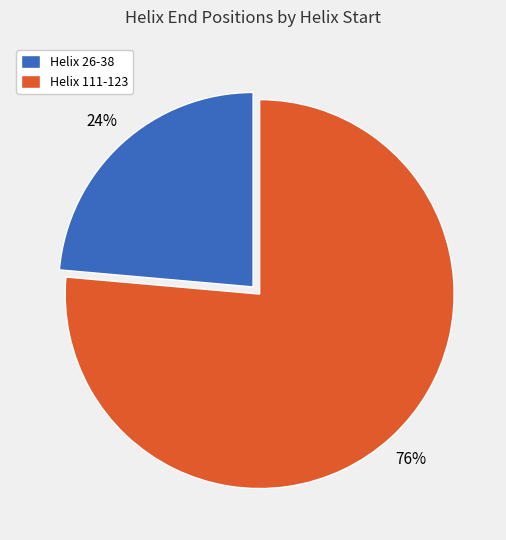

Which category has the smallest portion of the pie?

Helix 26-38